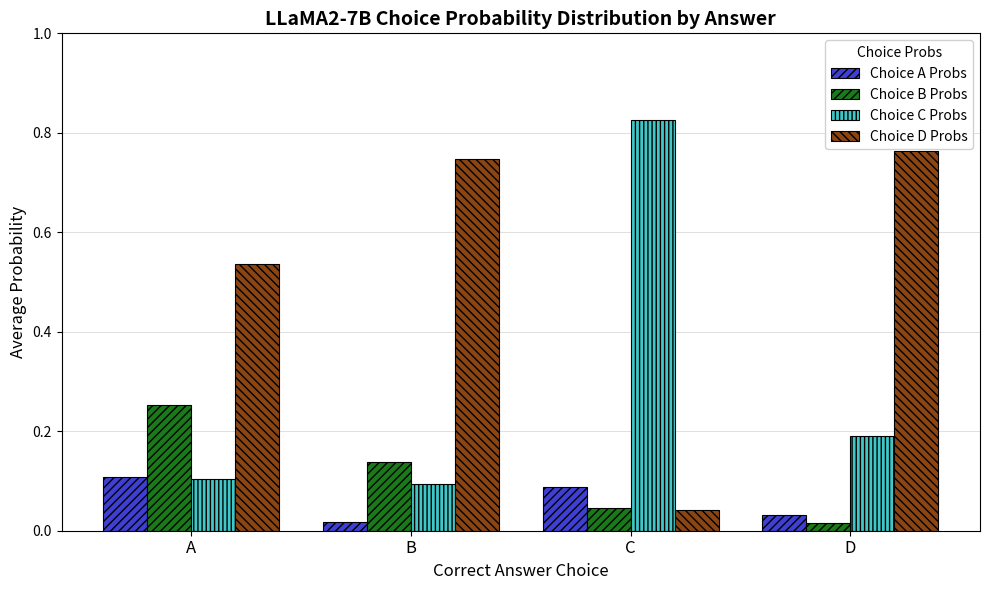

At how many categories does at least one series exceed 0?

4